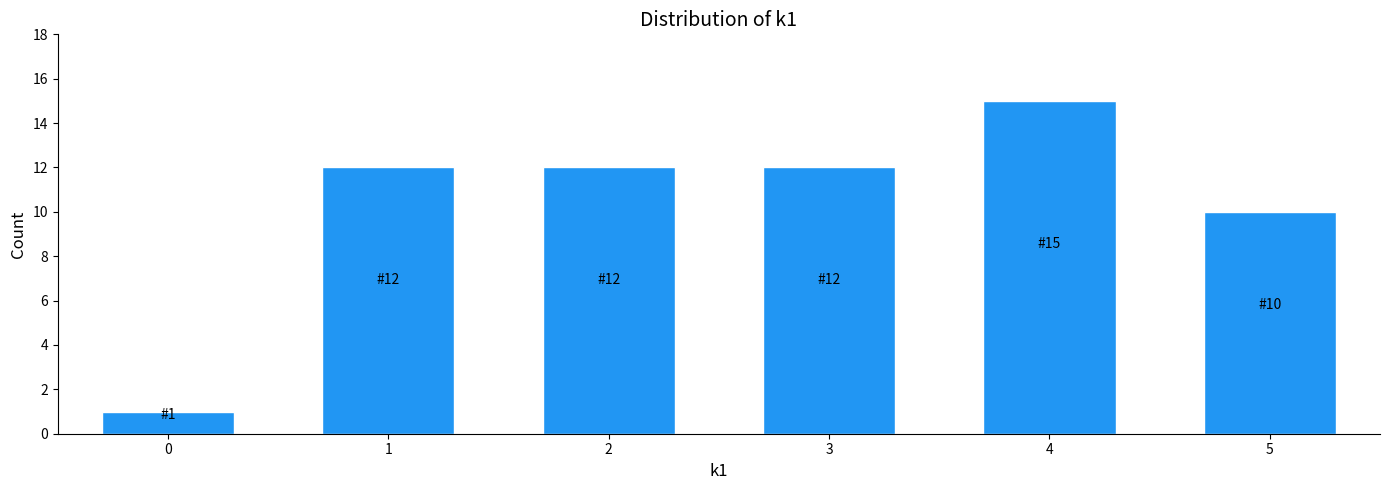

Reading left to right, what are all the values shown in this chart?

1	12	12	12	15	10